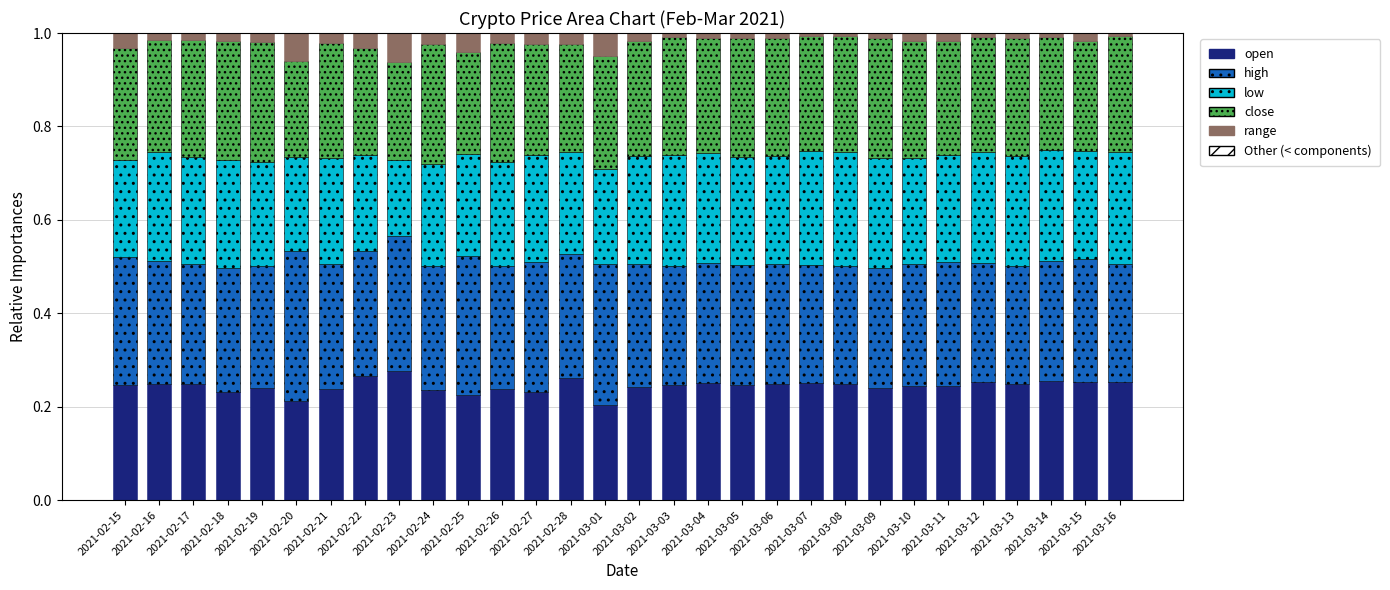

Does the chart contain stacked bars?

Yes